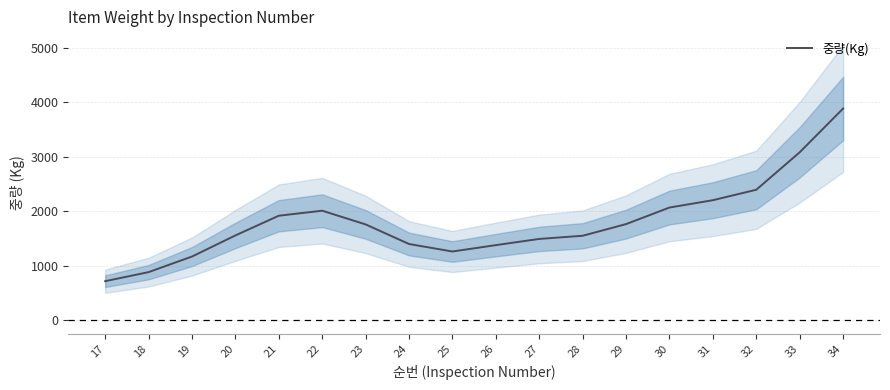

The chart shows a value of 2394.0 at 32. True or false?

True